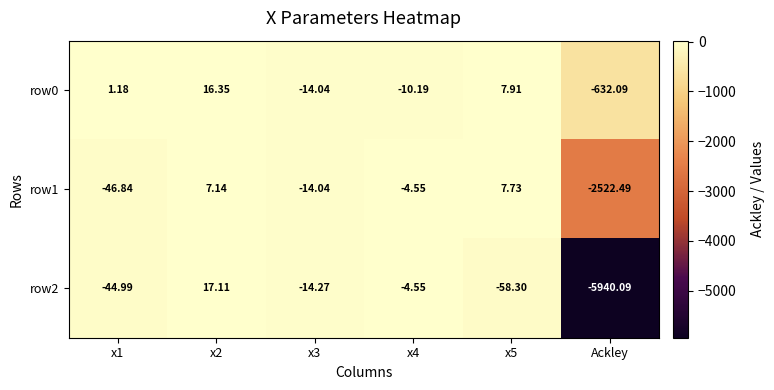

What is the total value across all series at x4?

-19.3